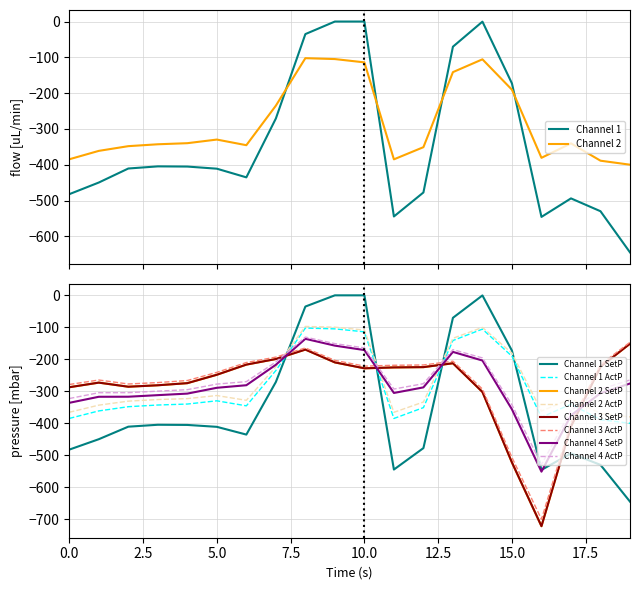

What is the minimum value for Channel 1?

-644.5